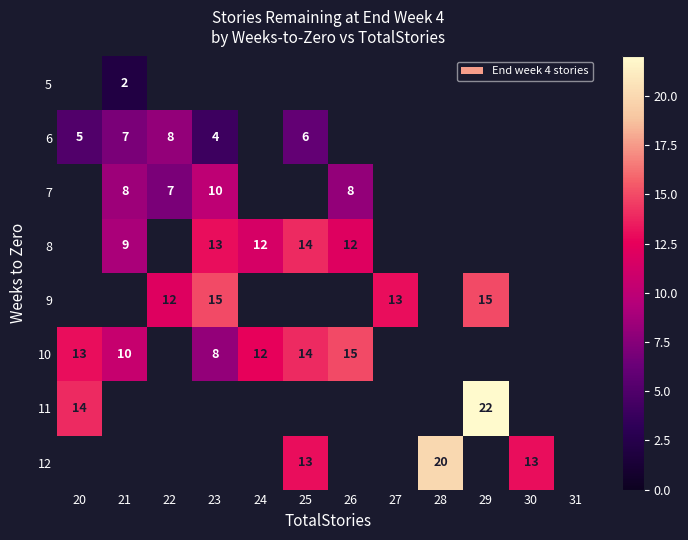

How many distinct data groups are displayed?

8